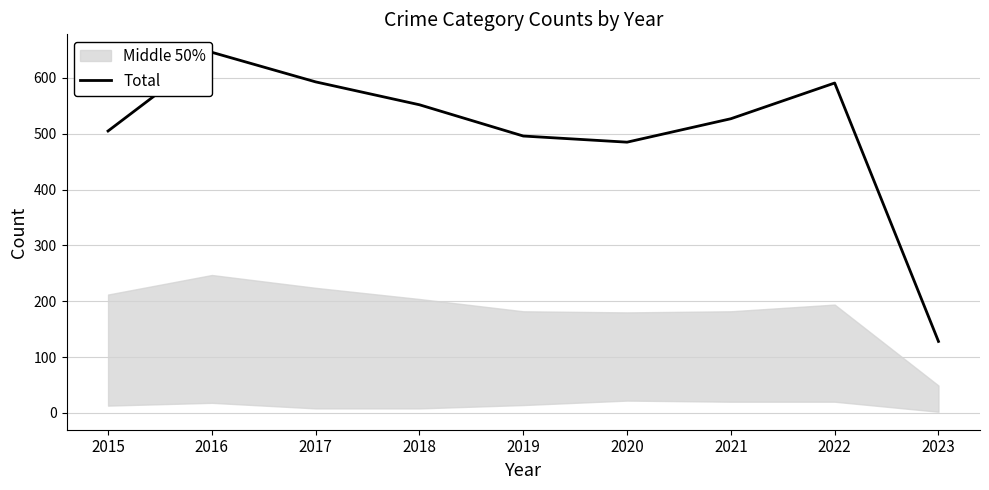

How many values are below 527?

4